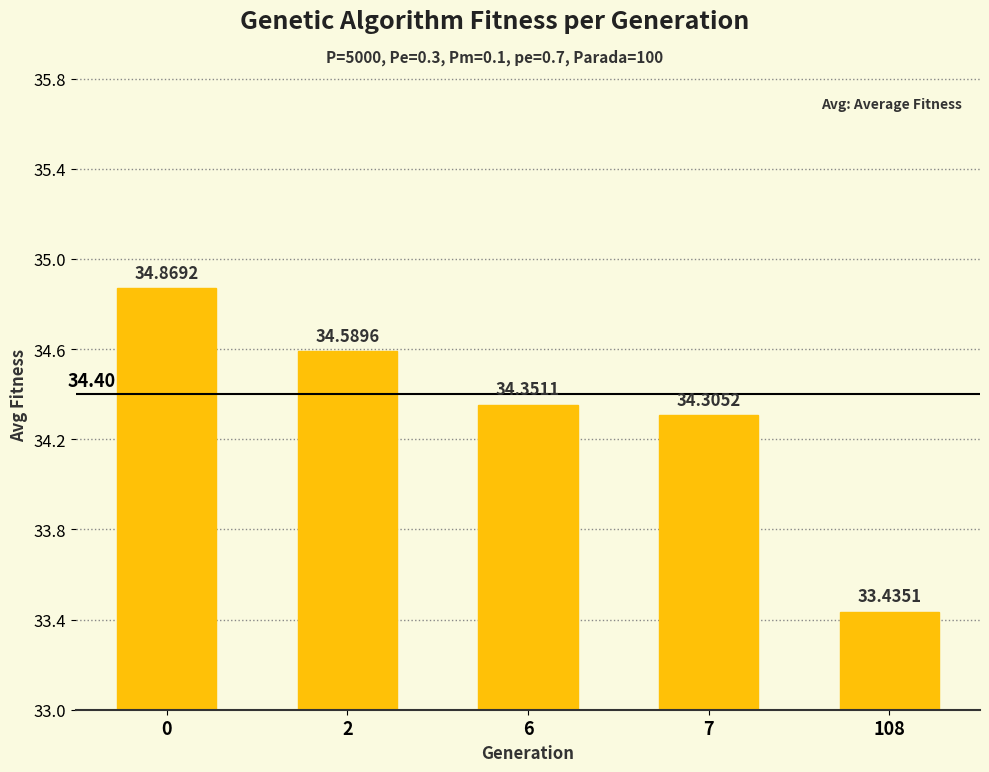

What is the value of the 2nd bar from the left?

34.6